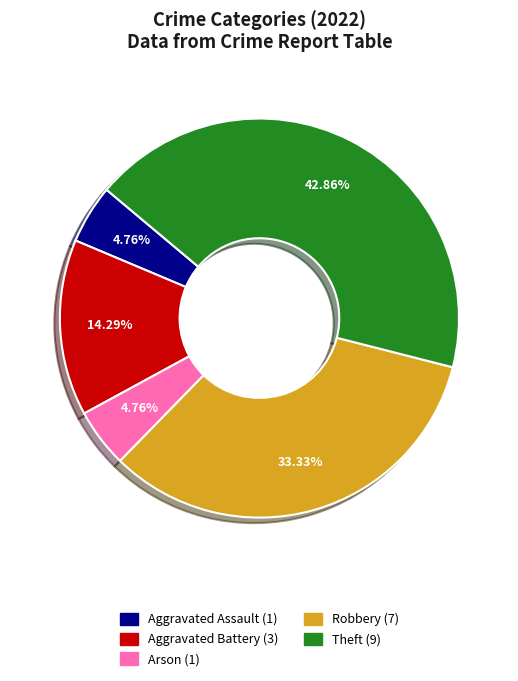

Does Aggravated Battery represent more than half of the total?

No